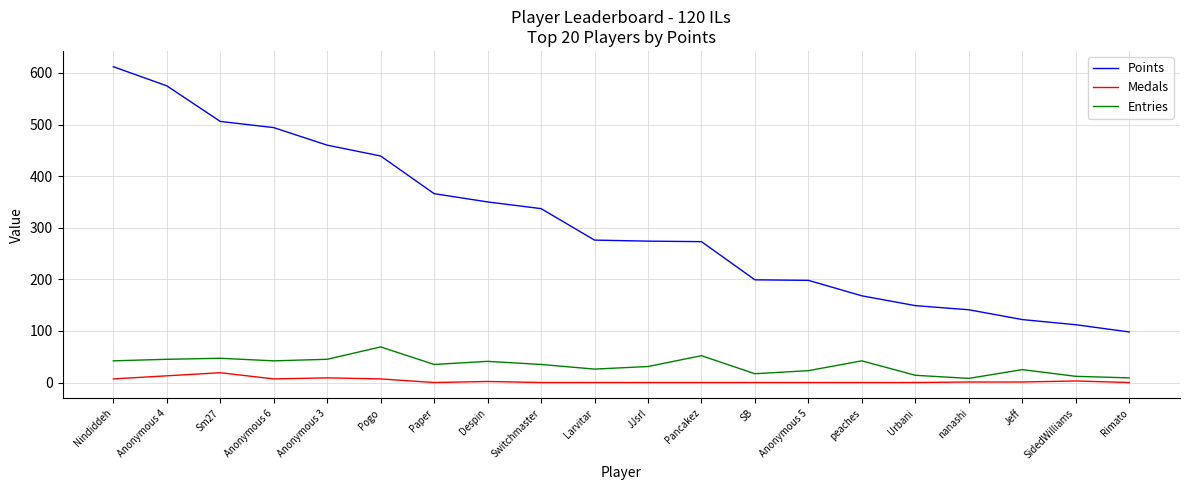

True or false: Medals and Entries cross at least once.

False